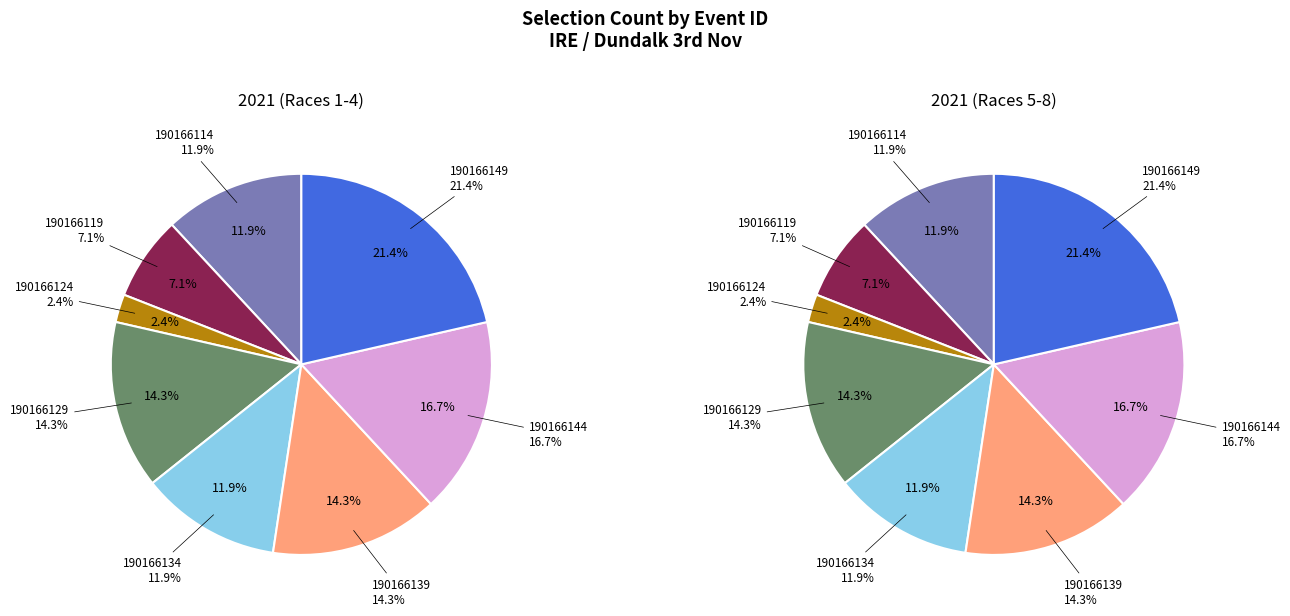

What percentage is the 190166134 slice, to the nearest percent?

12%